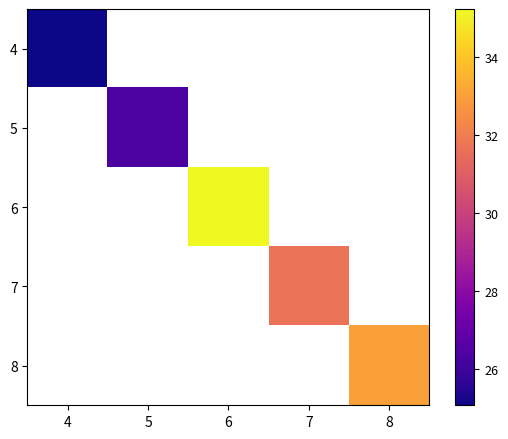

At how many categories does at least one series exceed 29?

3